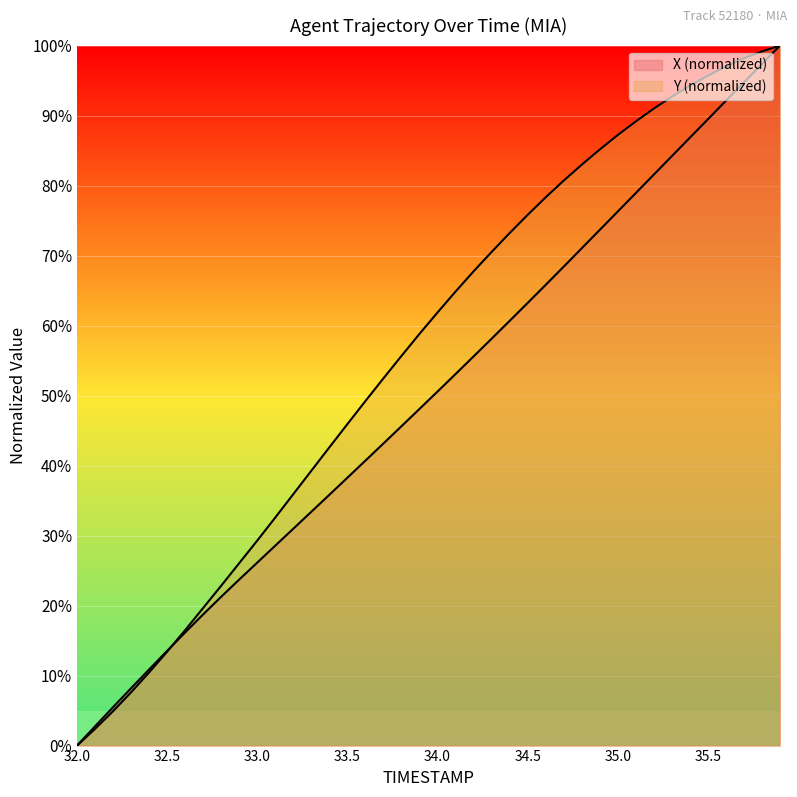

Reading left to right, extract all data points from this chart.

X: 0.0	2.8	5.5	8.2	10.9	13.5	16.2	18.8	21.3	23.7	26.1	28.6	31.0	33.4	35.8	38.3	40.7	43.2	45.6	48.1	50.6	53.1	55.6	58.1	60.7	63.2	65.8	68.4	71.0	73.7	76.3	78.9	81.6	84.2	86.8	89.5	92.1	94.7	97.4	100.0
Y: 0.0	2.4	4.9	7.6	10.5	13.4	16.5	19.7	22.8	26.1	29.3	32.6	35.9	39.3	42.6	45.9	49.2	52.5	55.7	58.8	61.9	64.9	67.7	70.5	73.2	75.8	78.3	80.7	83.0	85.2	87.2	89.2	91.0	92.7	94.3	95.7	97.0	98.2	99.2	100.0